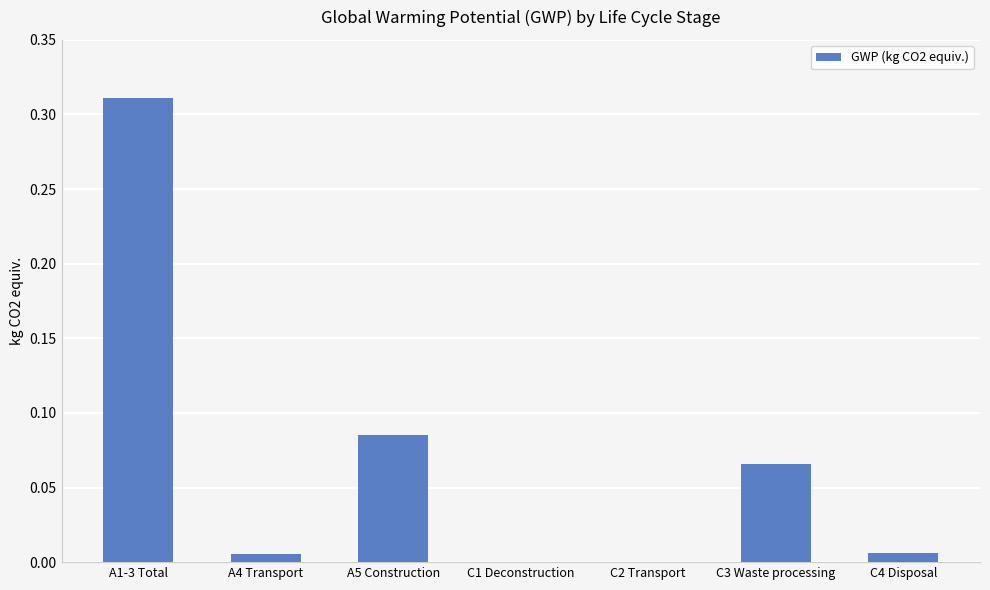

What is the sum of all values?

0.5